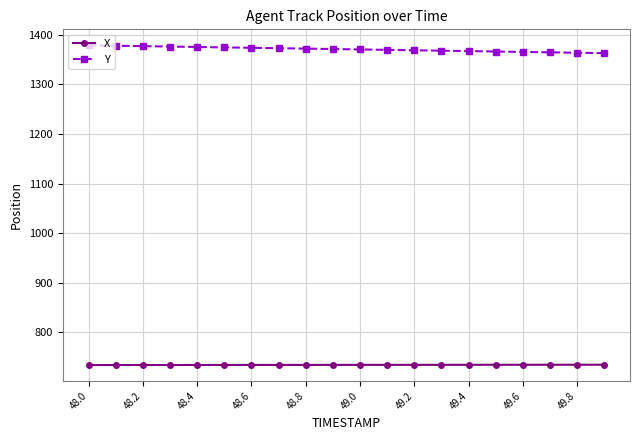

What is the greatest value displayed?

1379.0